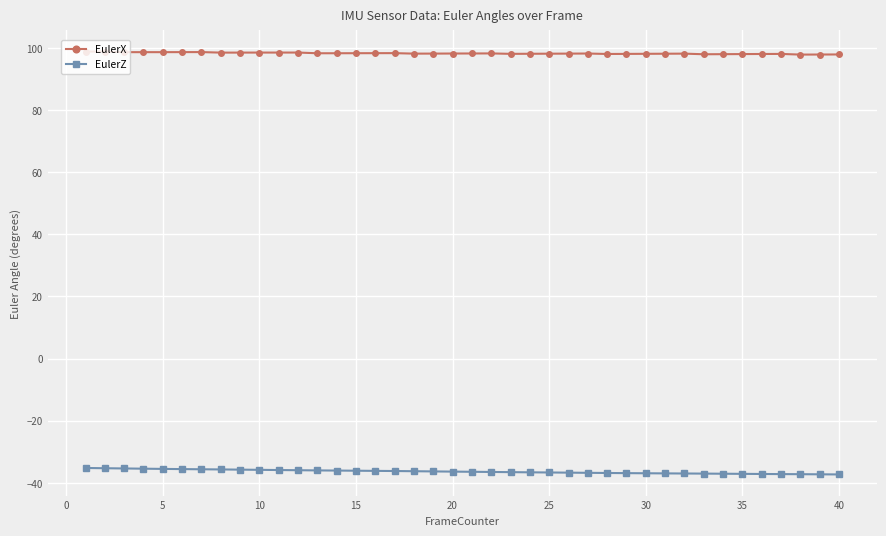

How many lines are shown in the chart?

2